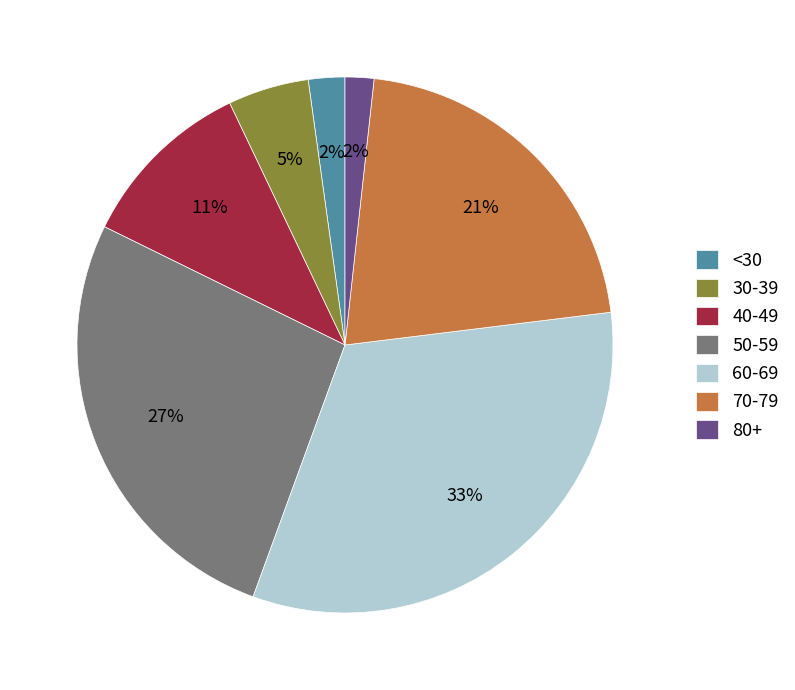

Is there any slice that represents more than half of the pie?

No